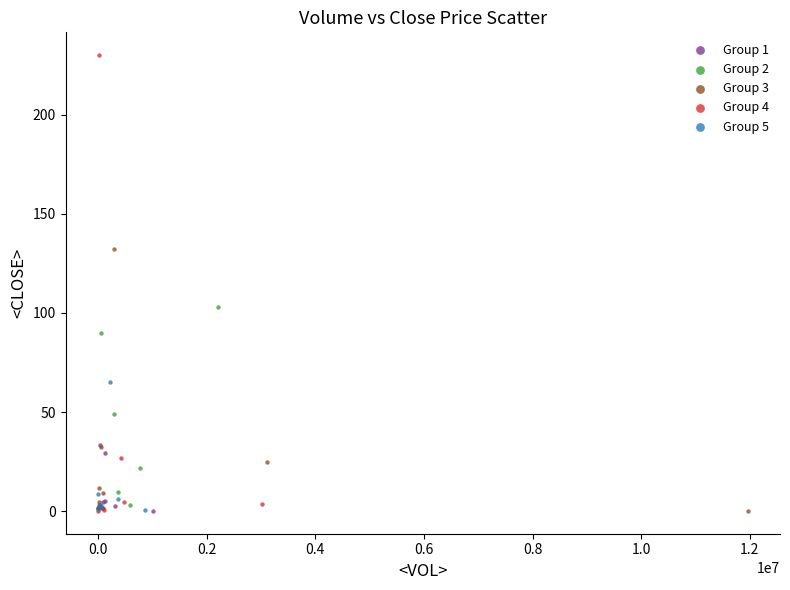

Which series has the widest spread of Y values?

Group 4